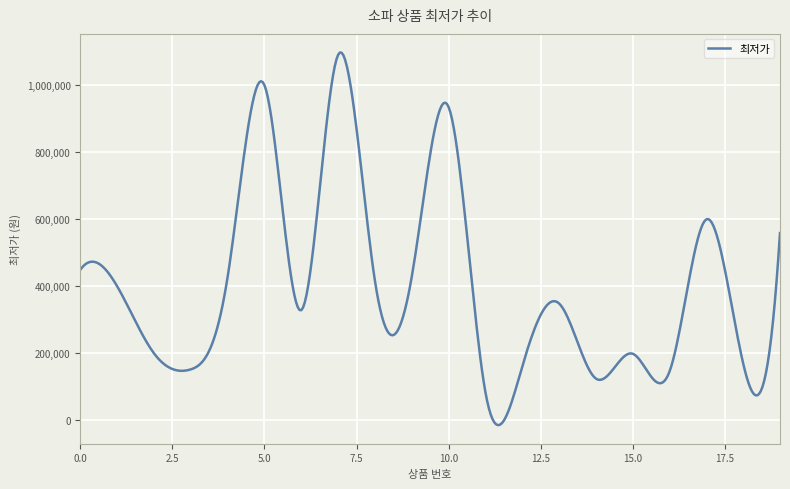

What is the greatest value displayed?

1096706.2